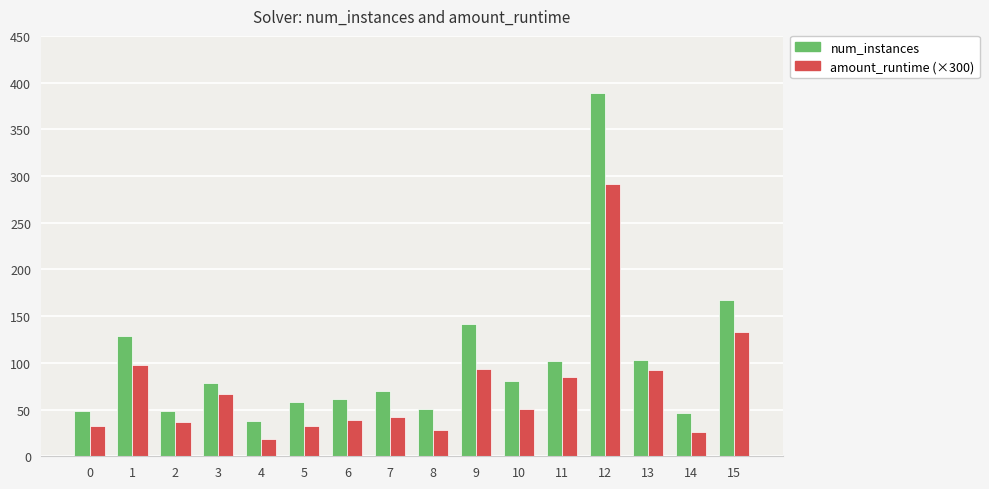

What is the difference between the maximum and second lowest values in the num_instances series?

343.0